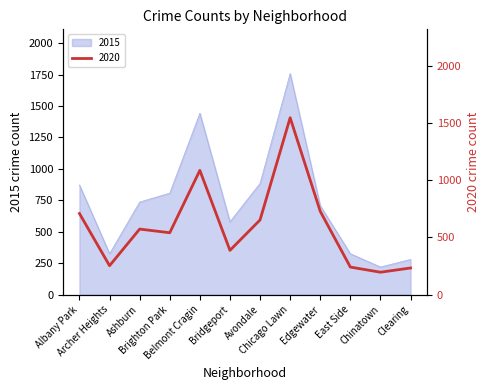

Does the chart have visible grid lines?

No